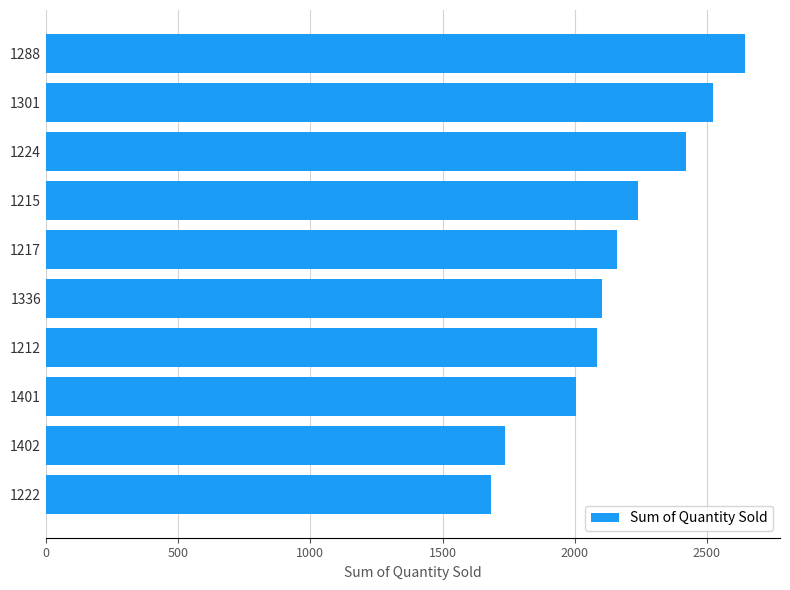

What is the approximate value at 1402?

1738